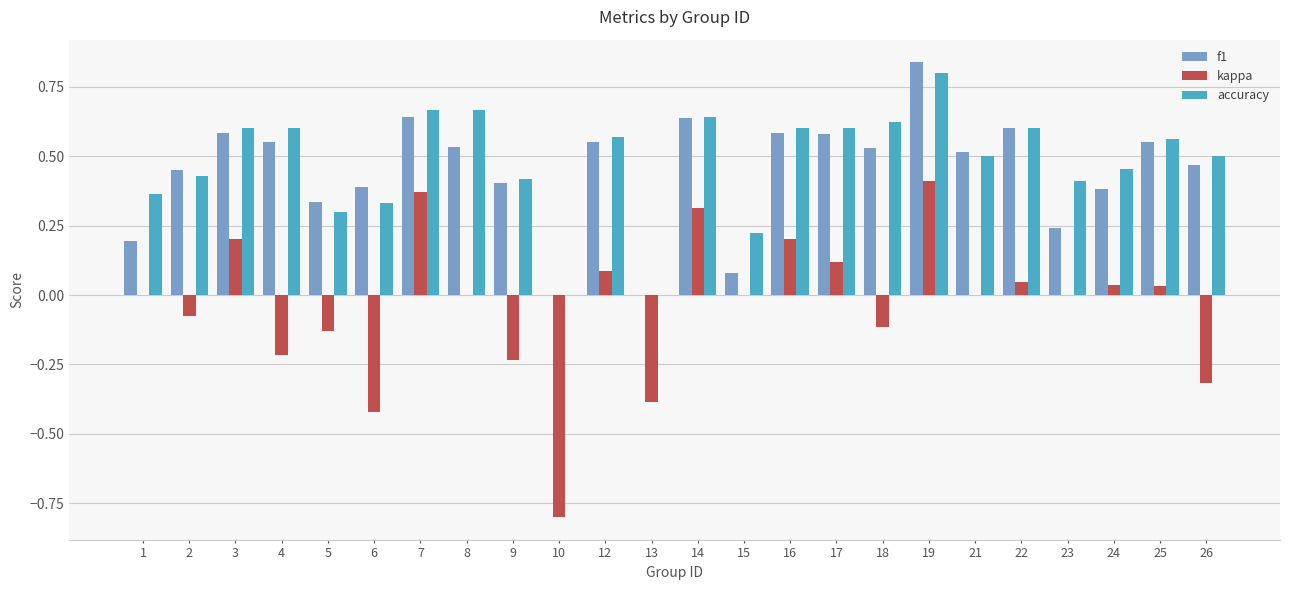

True or false: accuracy has a value of 0.3 at 5.

True